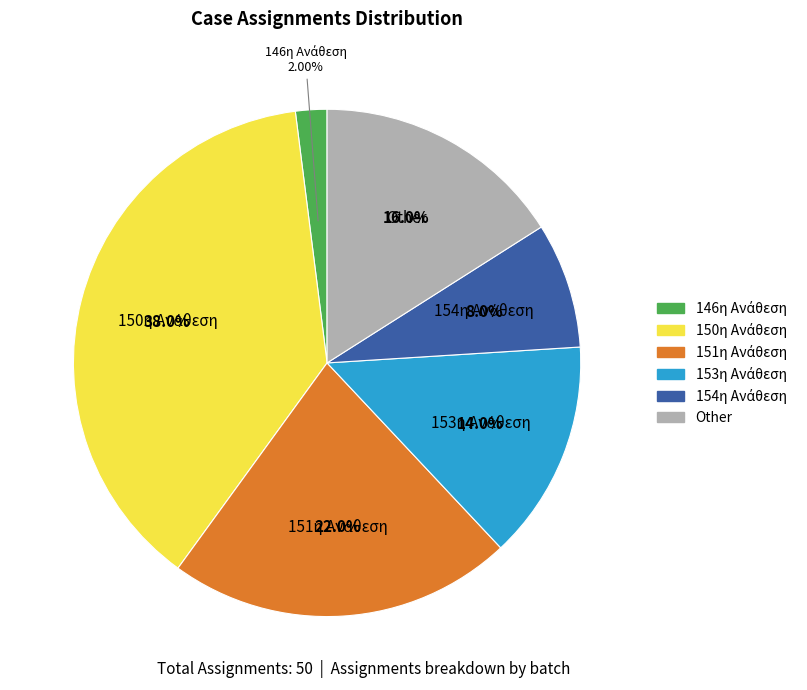

Is there a majority slice in this chart?

No